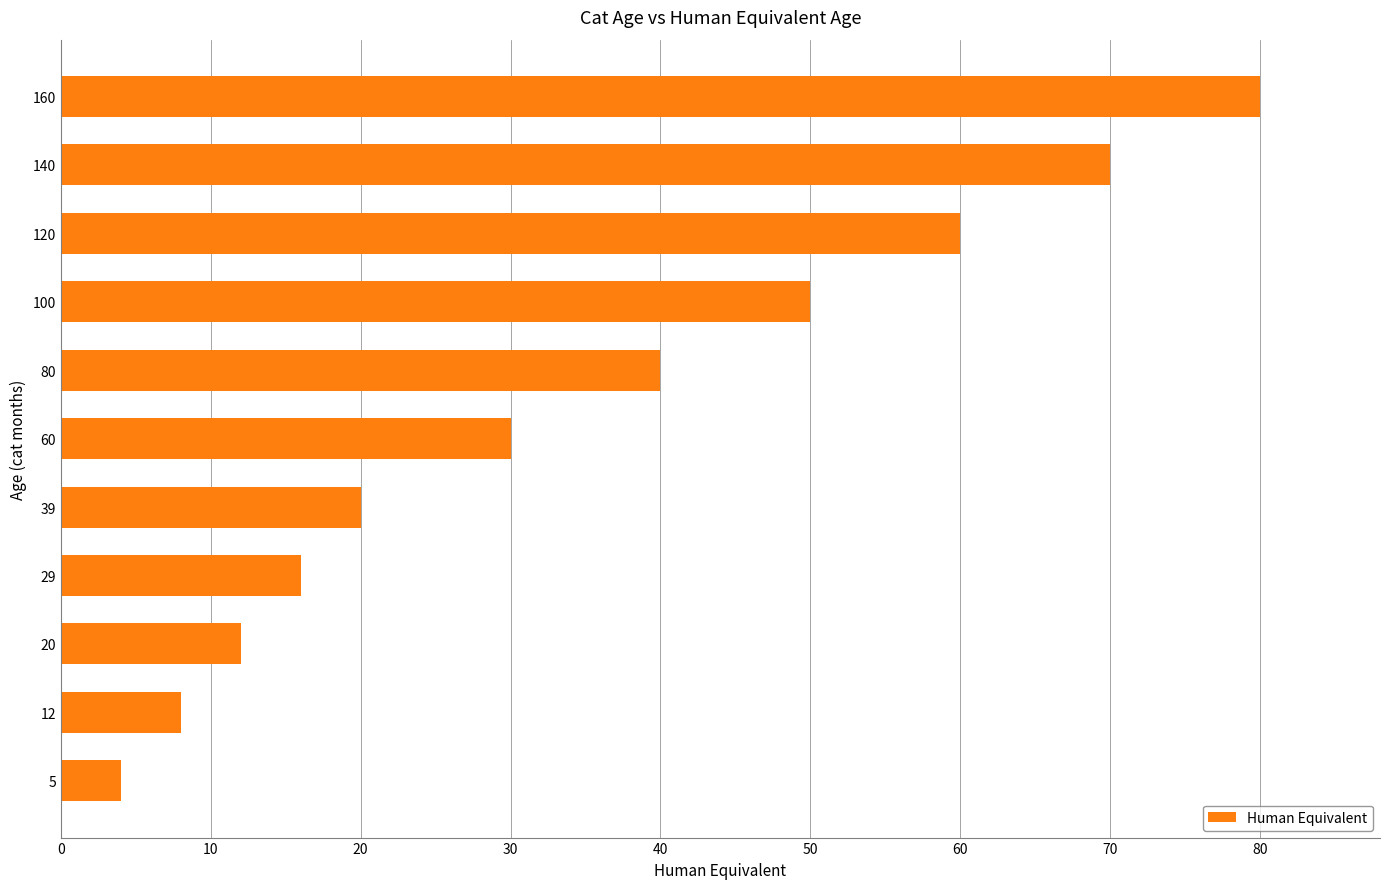

Rank the categories by value from lowest to highest.

5, 12, 20, 29, 39, 60, 80, 100, 120, 140, 160